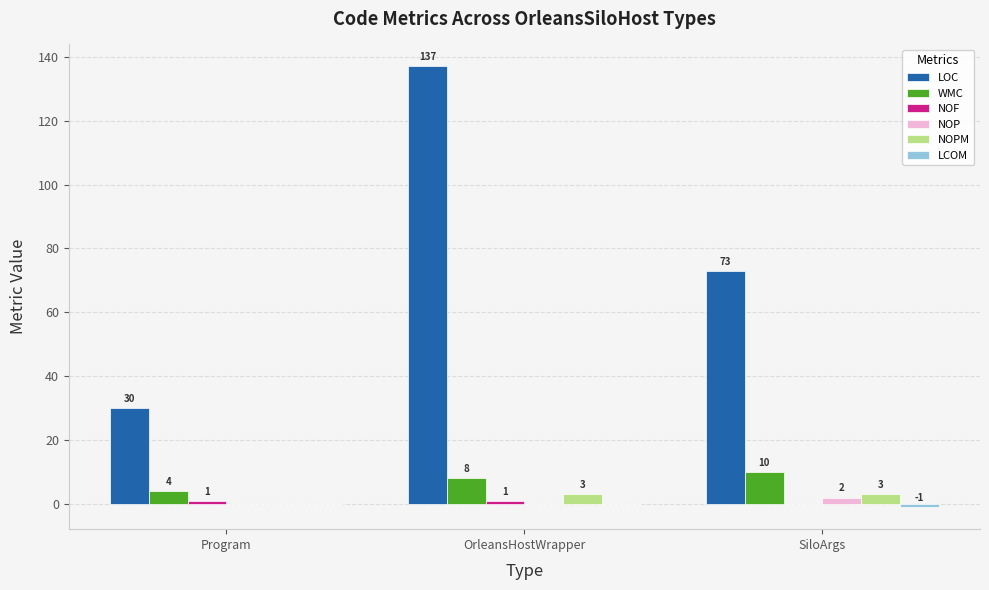

Which series changed the most between Program and SiloArgs?

LOC